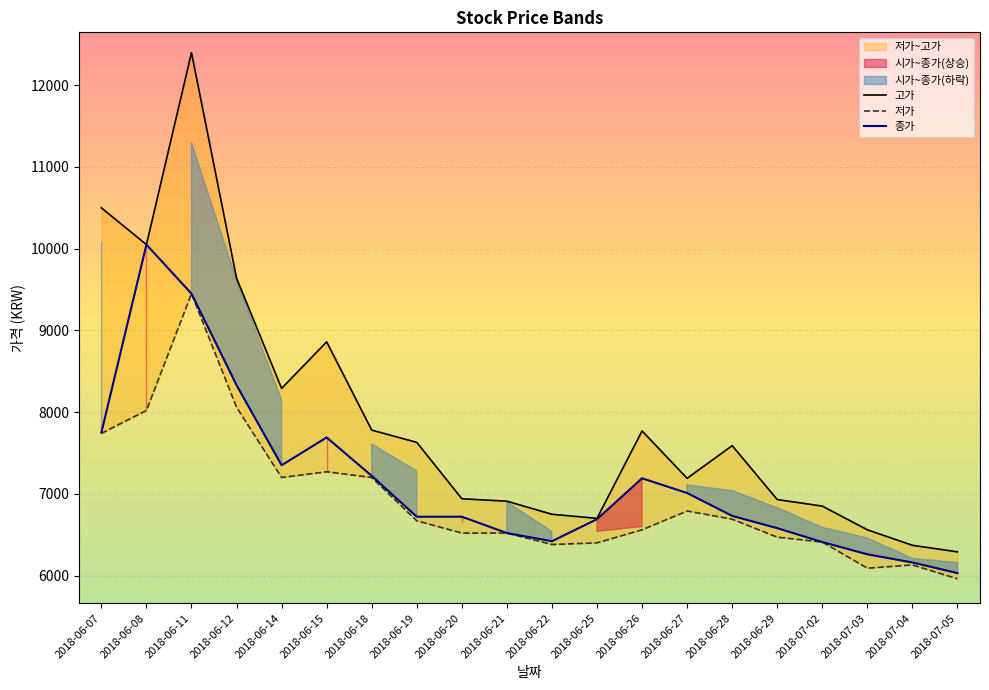

How many interior local valleys does the 고가 series have?

4